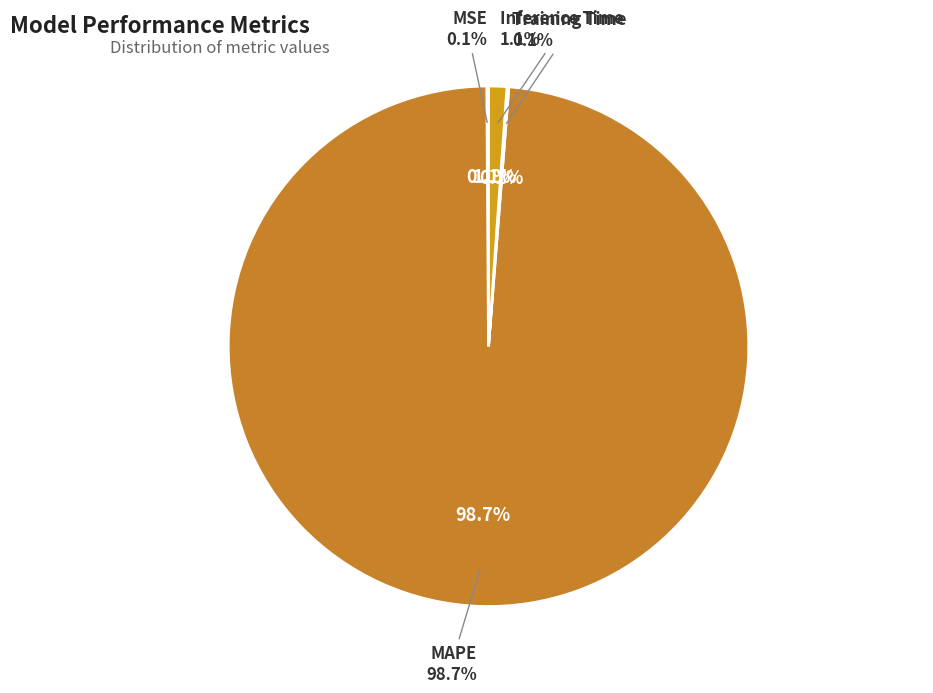

Does any single category account for the majority?

Yes